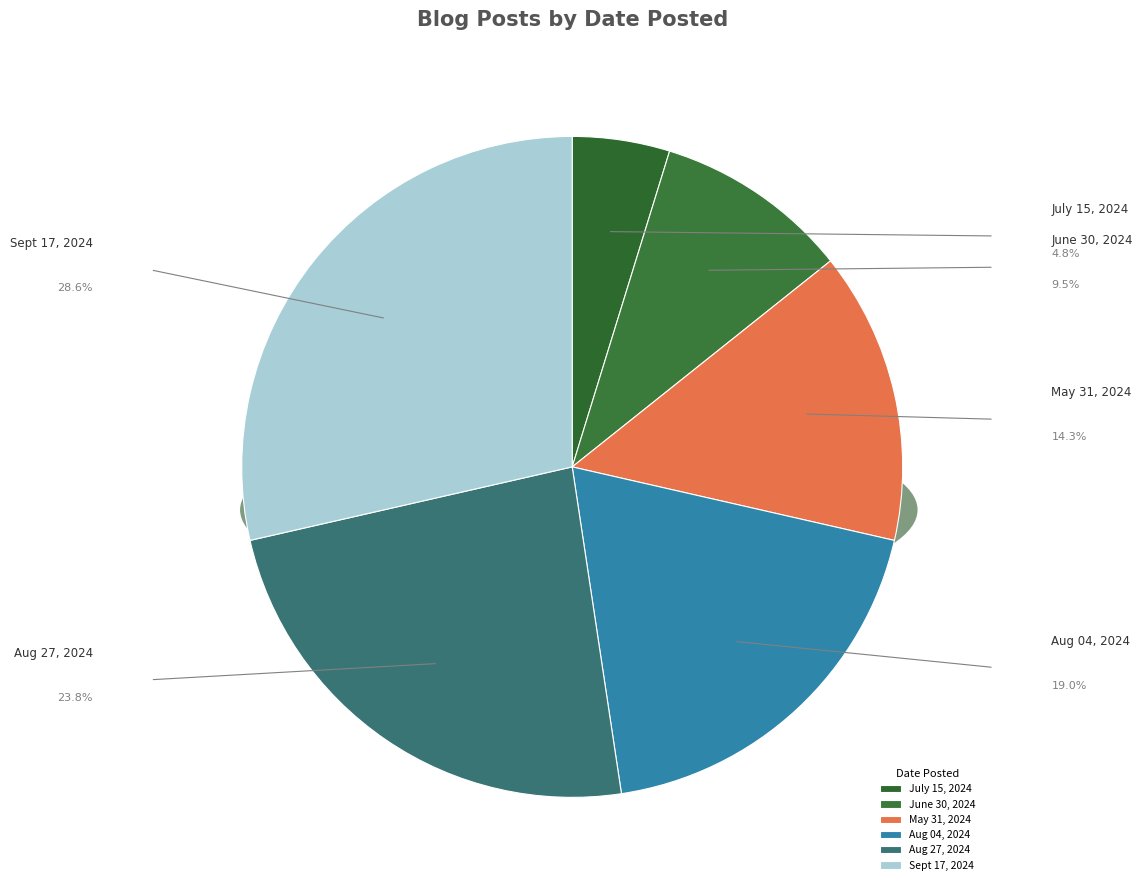

Is Aug 27, 2024 the majority of the pie?

No